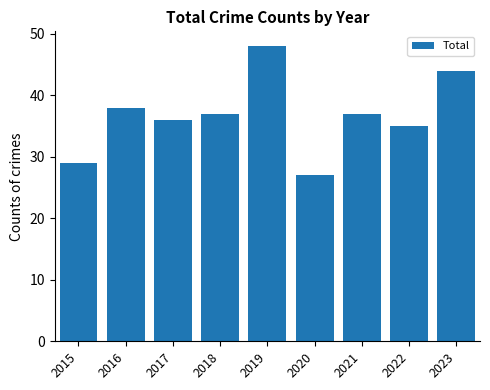

What is the difference between the values at 2015 and 2021?

8